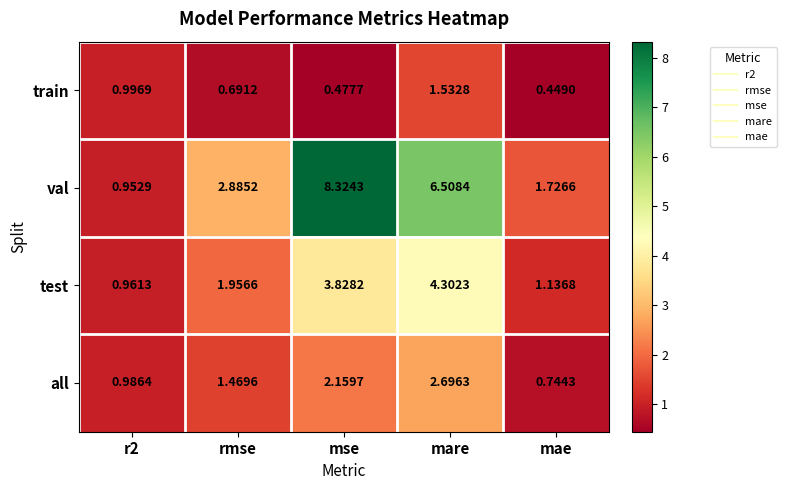

At which label is val closest to 4?

rmse